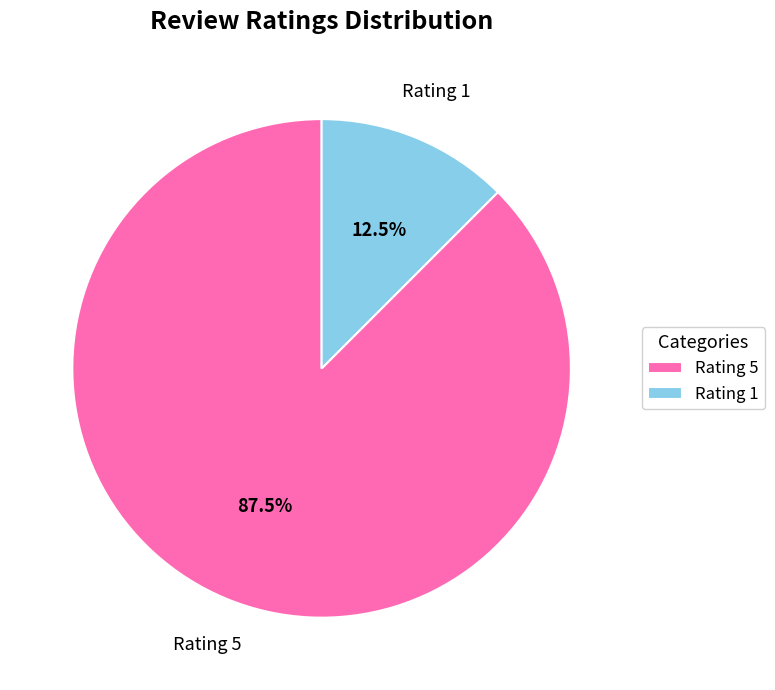

What is the largest slice in the pie chart?

Rating 5